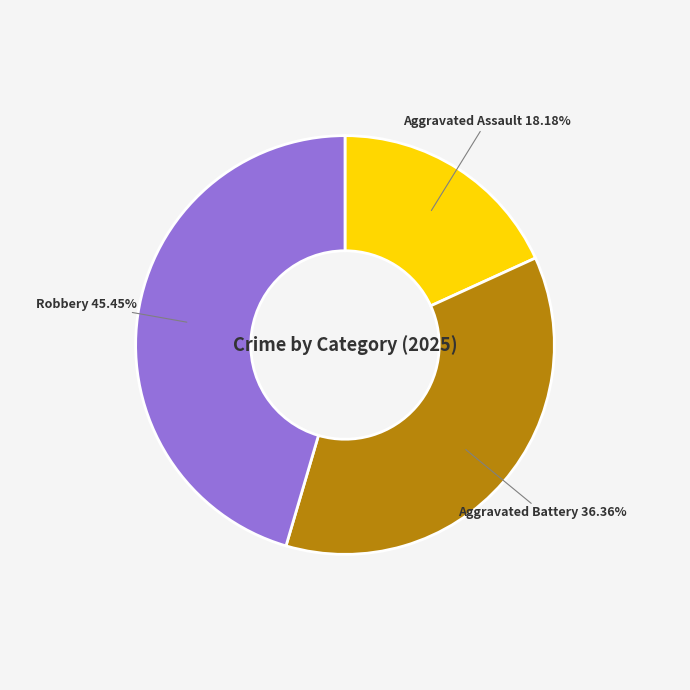

Does any single category account for the majority?

No